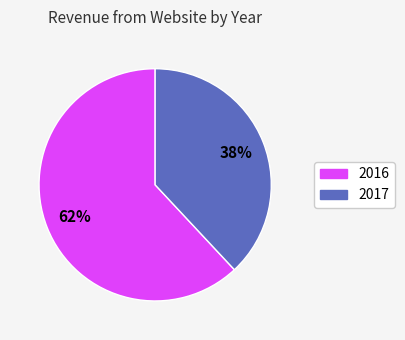

How many segments does this pie chart have?

2